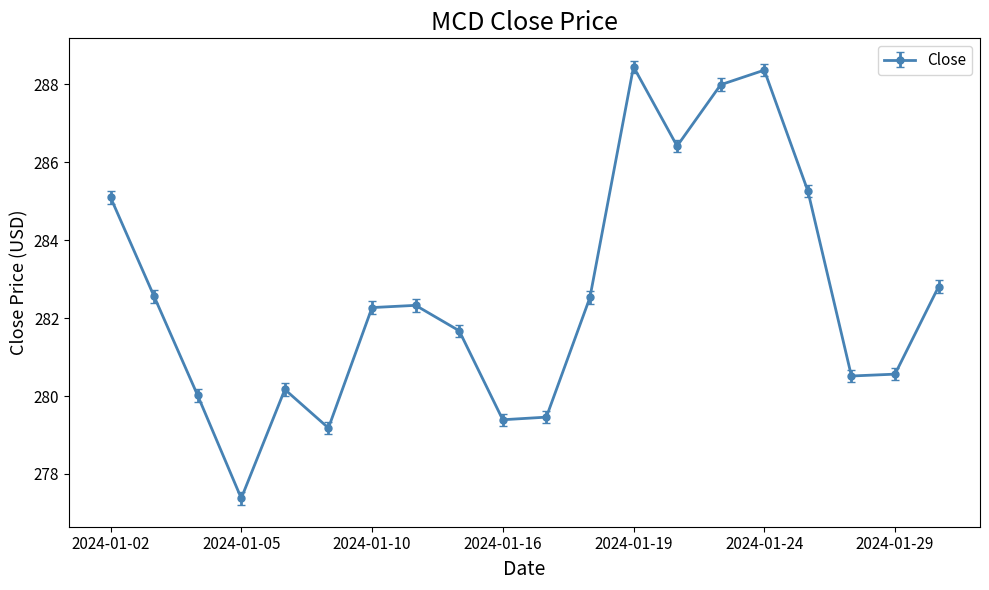

True or false: the data has more than 2 interior local peaks.

True